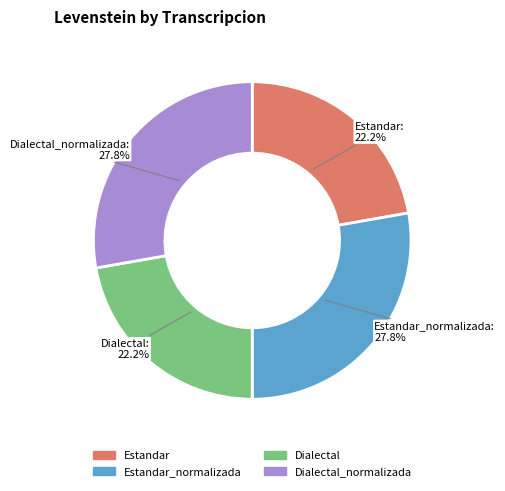

Is there any slice that represents more than half of the pie?

No